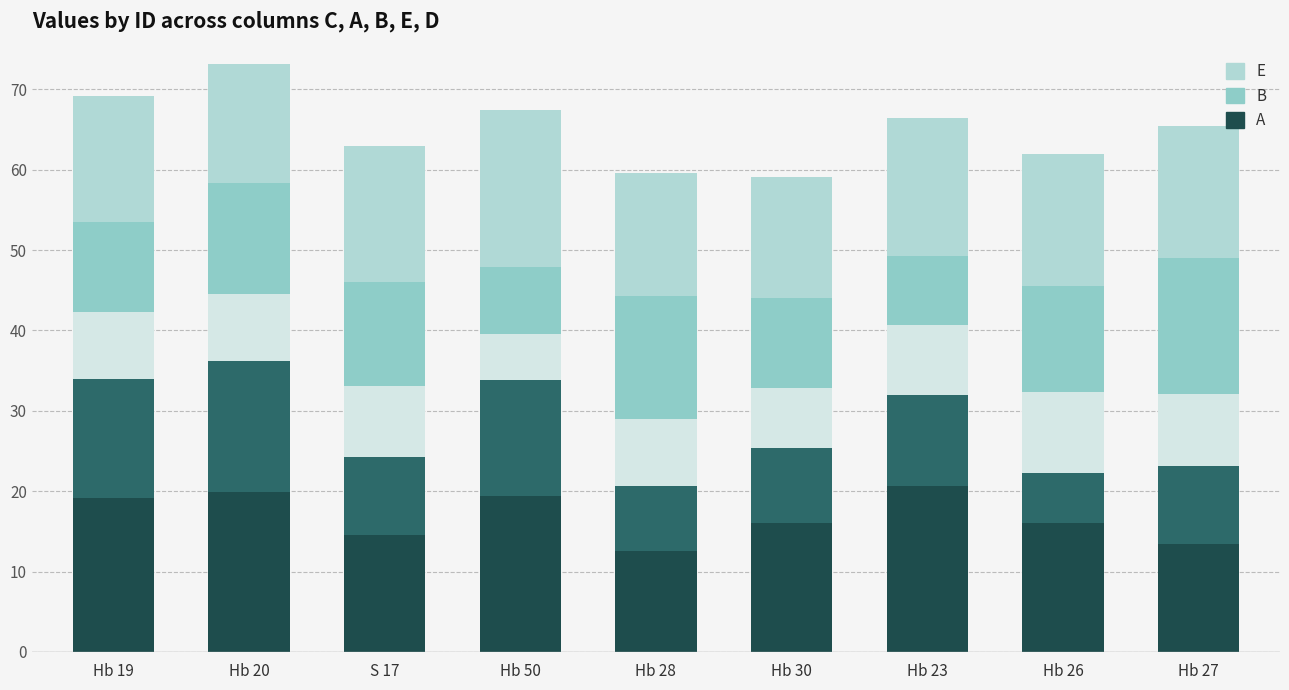

How many distinct data groups are displayed?

5